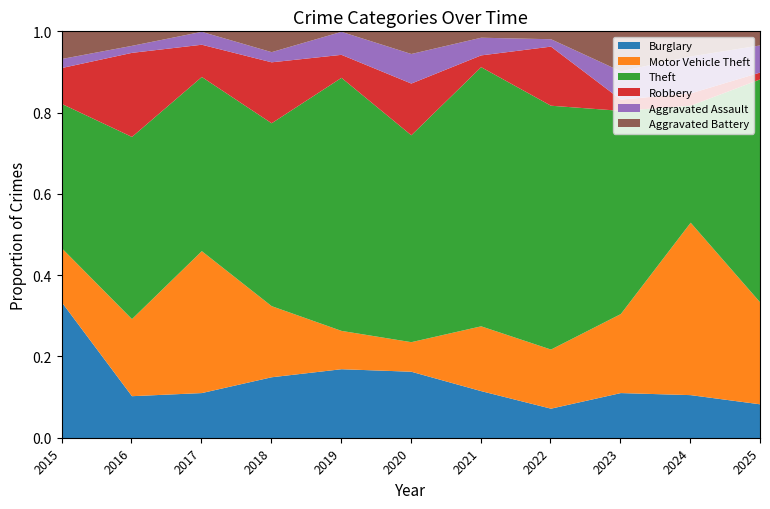

At which label does Burglary reach its peak?

2015